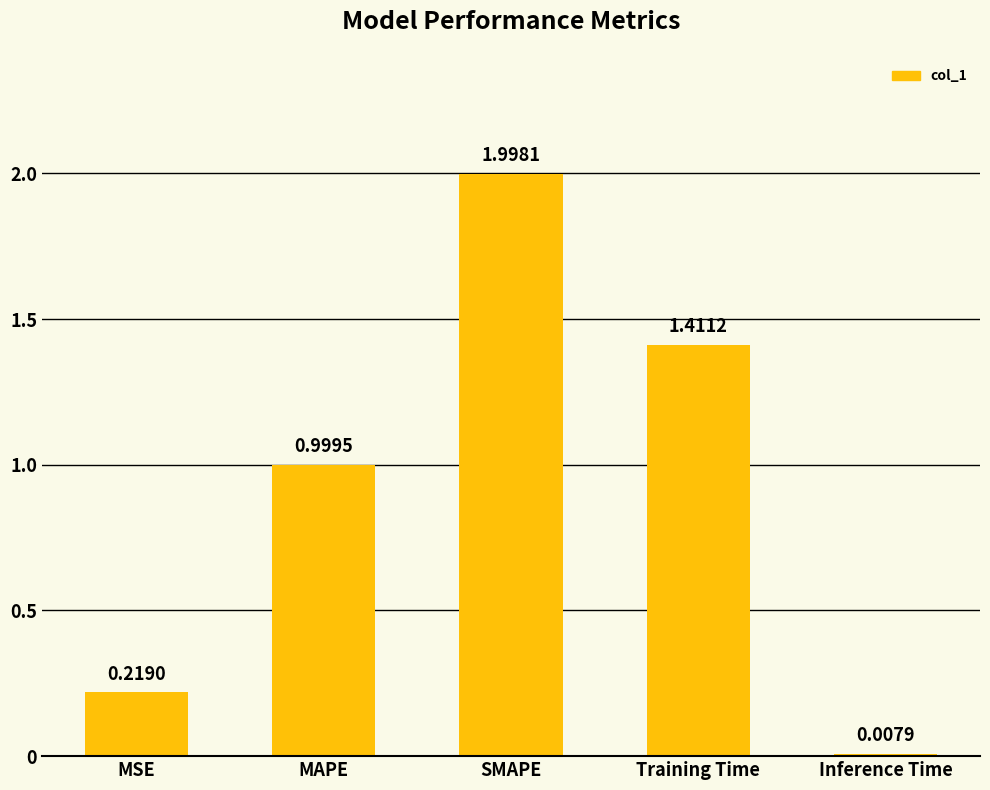

What is the change in value from MSE to SMAPE?

+1.8